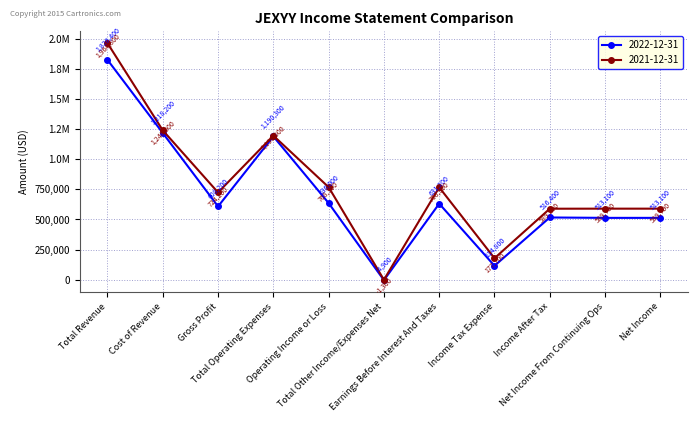

At which label does 2022-12-31 first exceed 608200?

Total Revenue